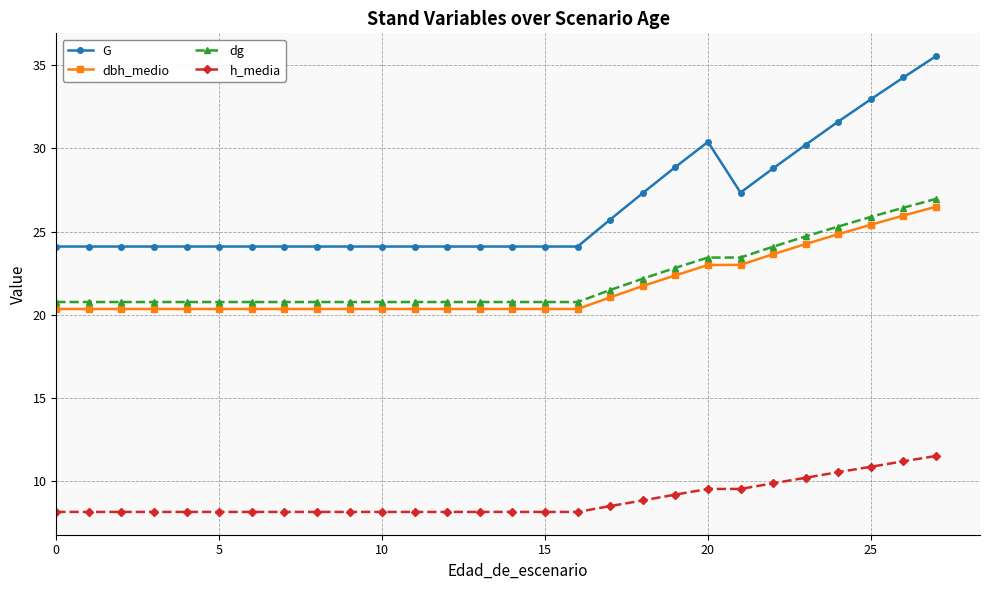

What is the value of the G point at the 20th from the left?

28.9